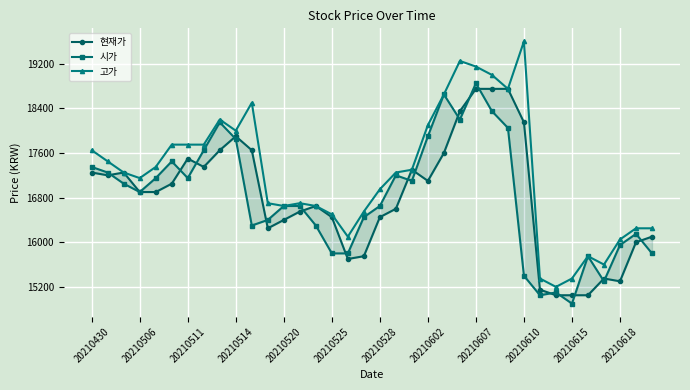

What are all the series names shown in the legend?

현재가, 시가, 고가